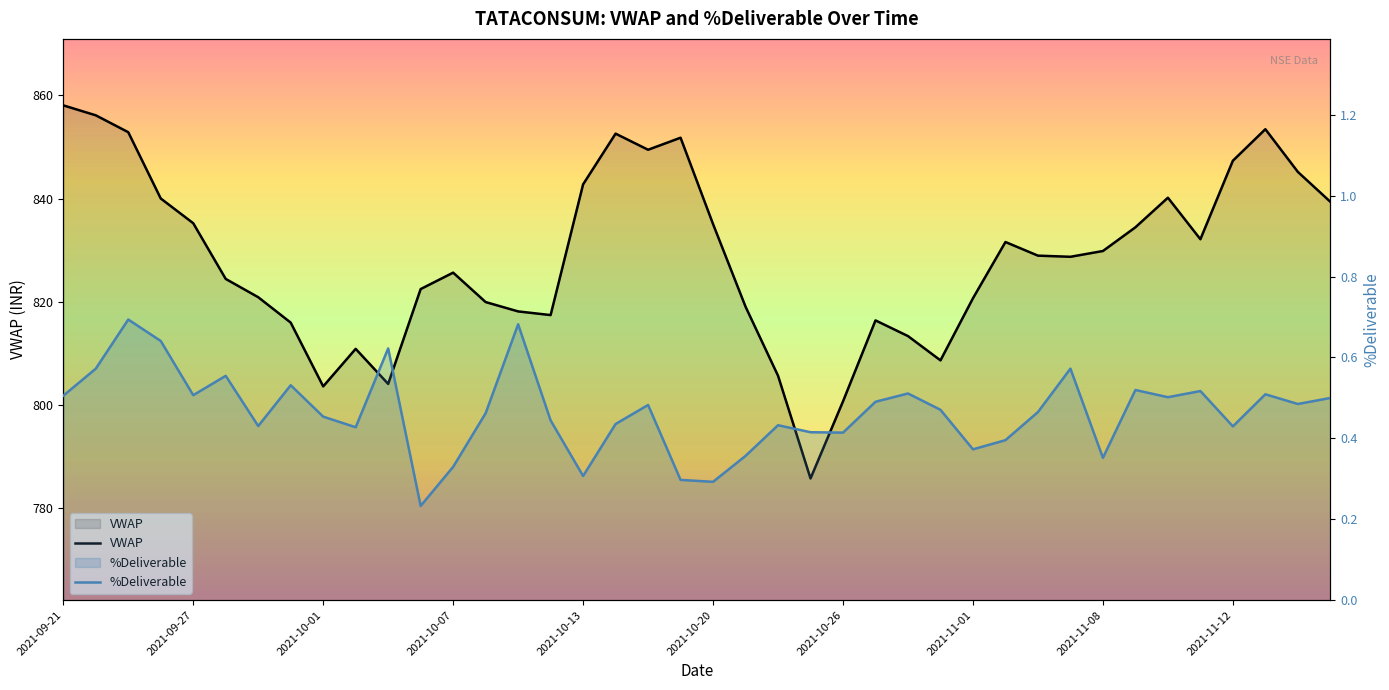

What is the difference between the second highest and minimum values in the VWAP series?

70.3